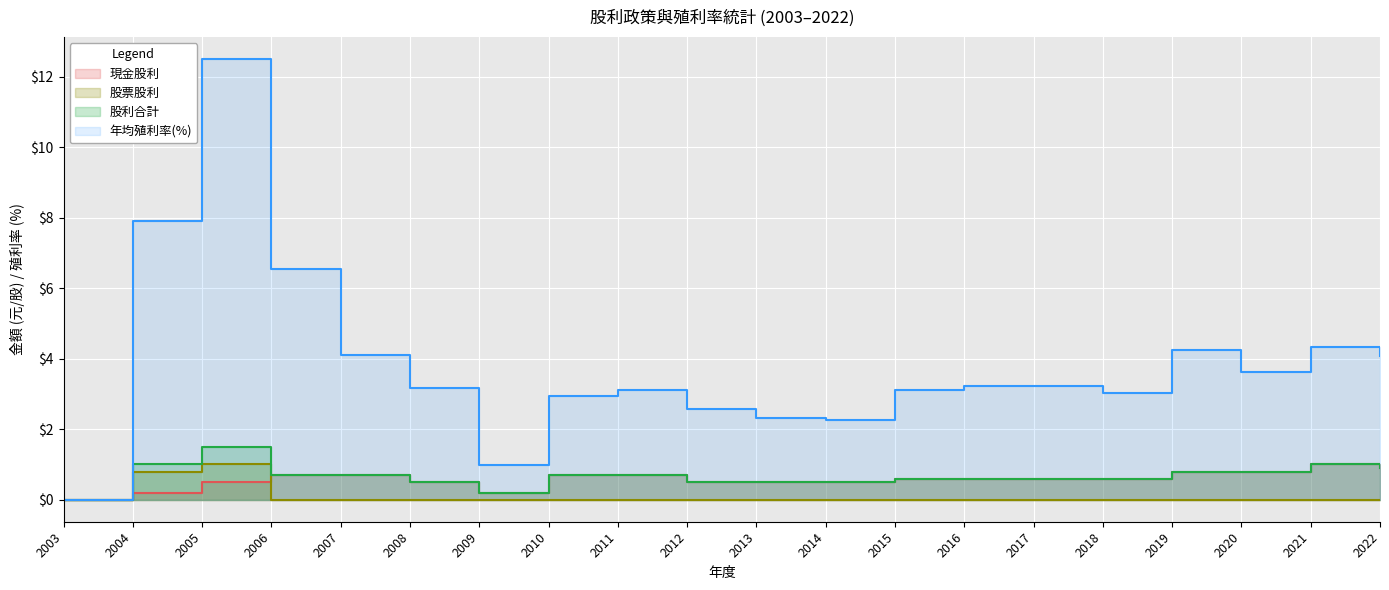

What are all the series names shown in the legend?

現金股利, 股票股利, 股利合計, 年均殖利率(%)